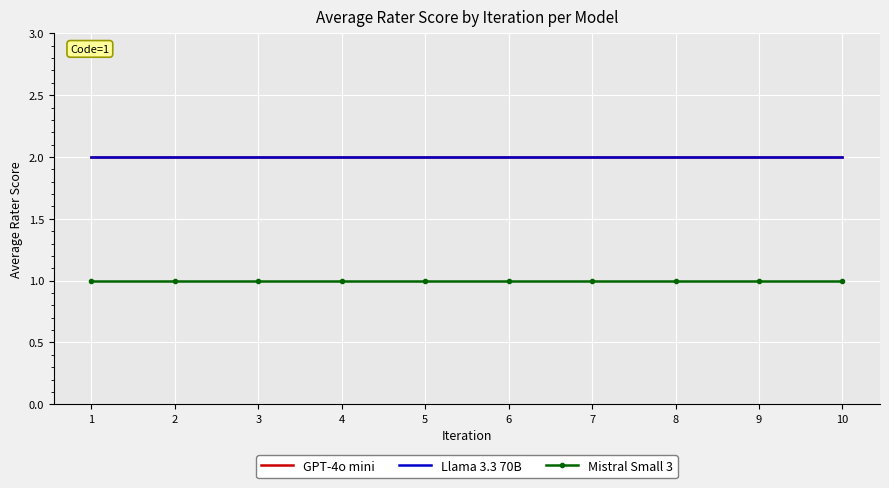

Is the value of GPT-4o mini at 1 greater than the value of Llama 3.3 70B at 2?

No